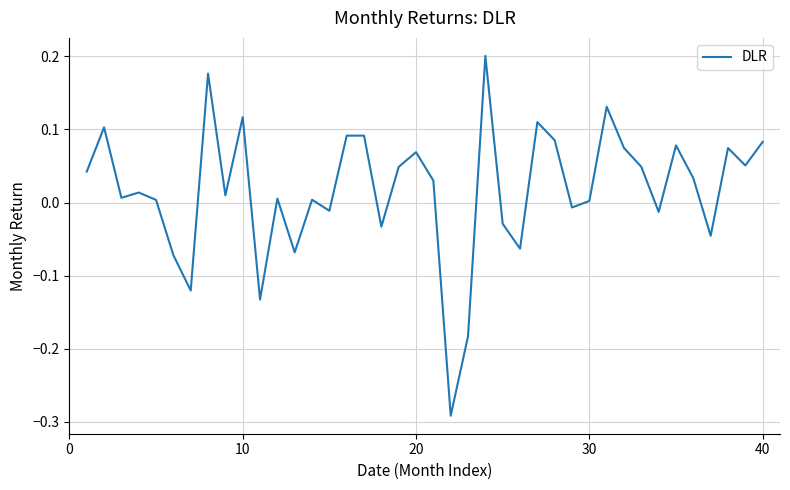

How many lines are shown in the chart?

1